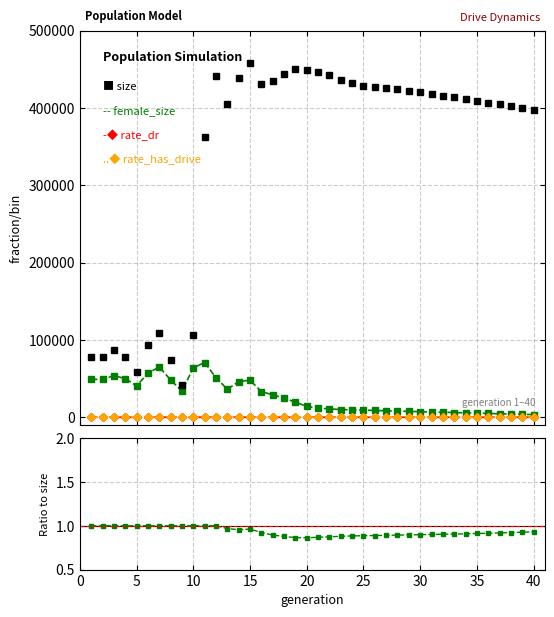

What is the spread (max minus min) of values at 40?

397071.1